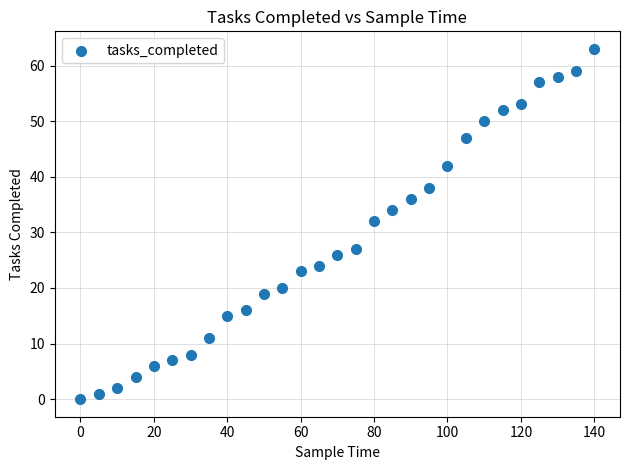

What is the range of Y values (max minus min)?

63